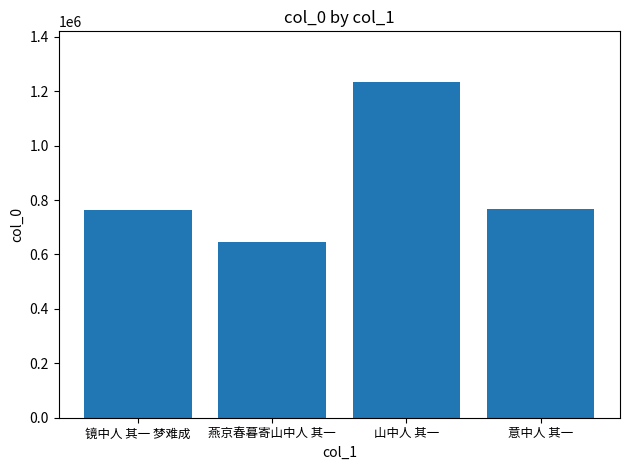

Between 镜中人 其一 梦难成 and 山中人 其一, which is larger?

山中人 其一